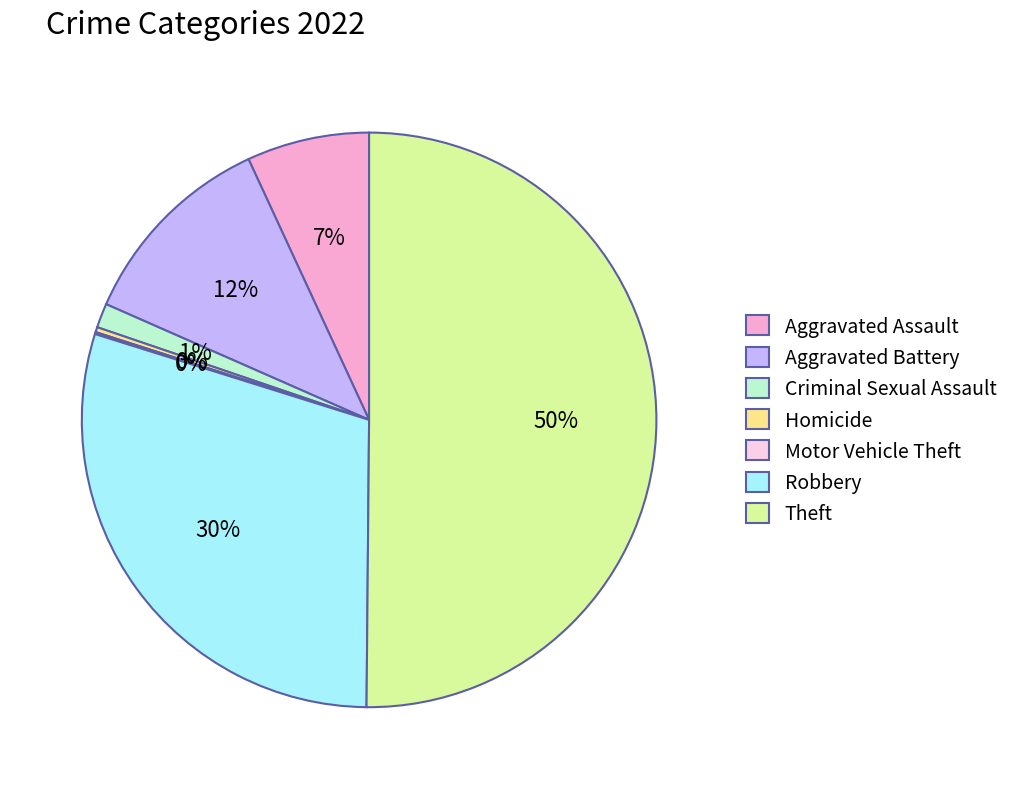

The Aggravated Battery slice represents 3% of the pie. True or false?

False